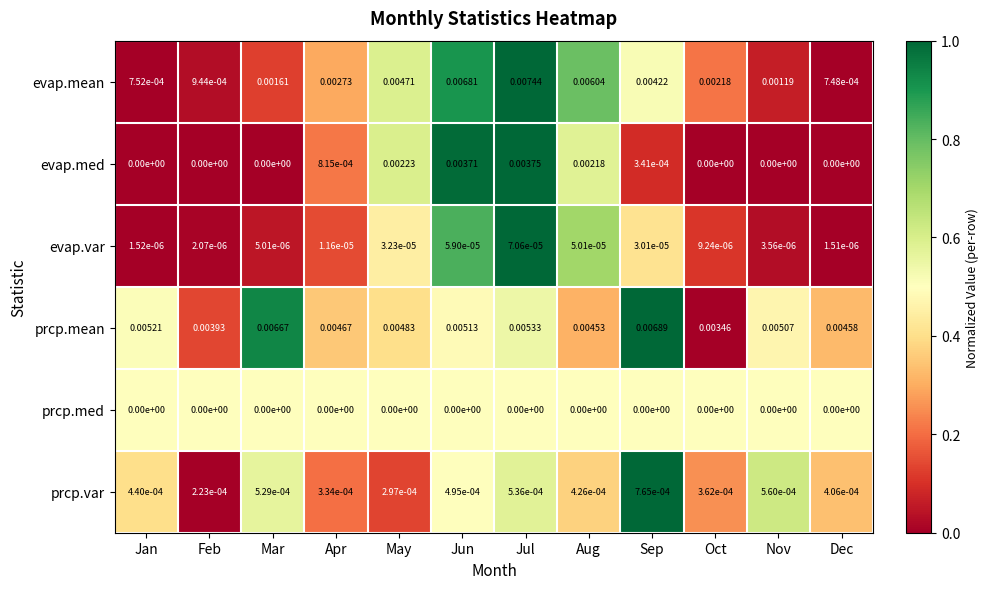

List the series in order of their peak value, highest first.

evap.mean, prcp.mean, evap.med, prcp.var, evap.var, prcp.med